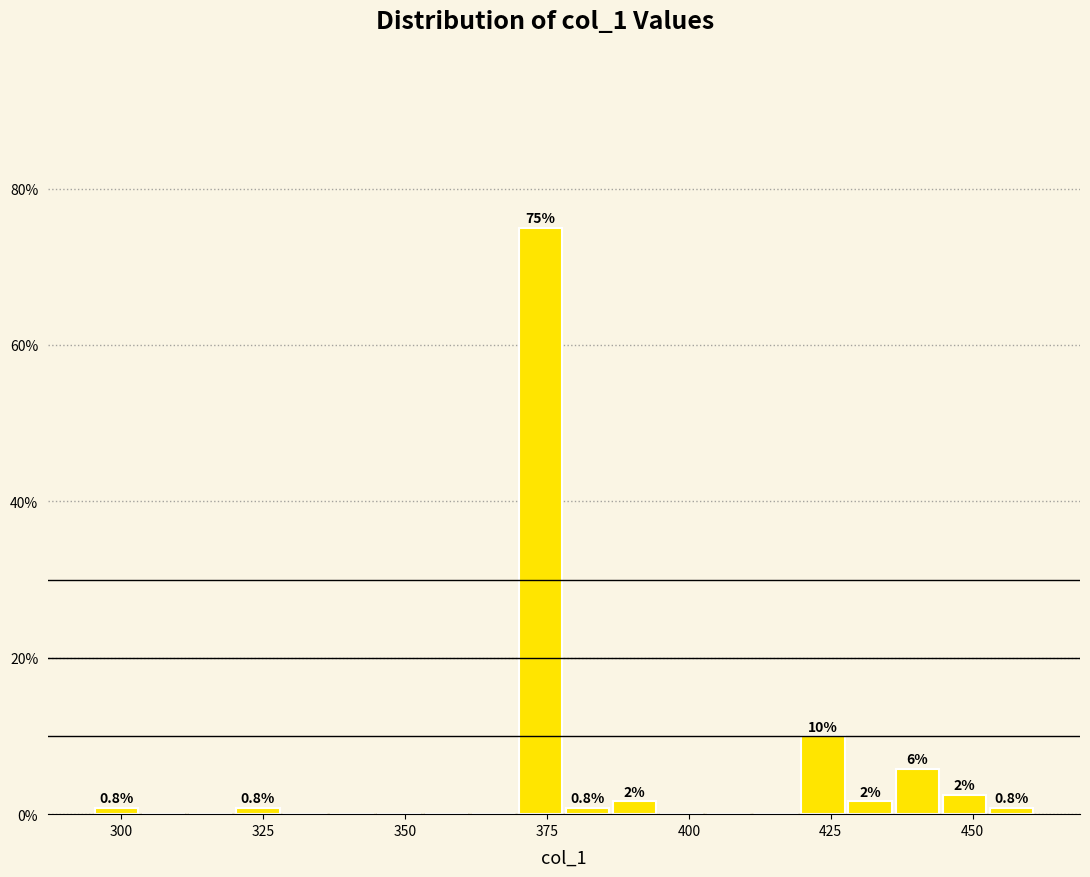

Read against the x-axis, roughly where is the centre of the tallest bar?

375